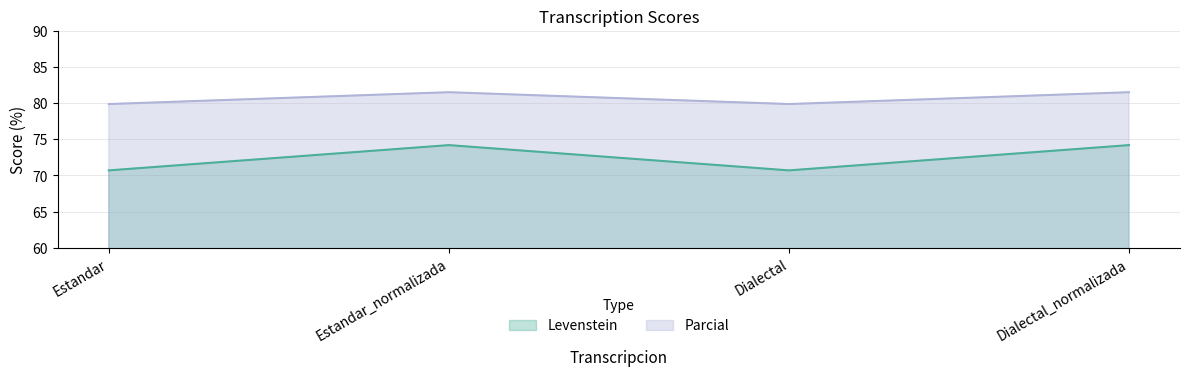

Reading left to right, list all the values displayed in this chart.

Levenstein: Estandar=70.7	Estandar_normalizada=74.2	Dialectal=70.7	Dialectal_normalizada=74.2
Parcial: Estandar=79.9	Estandar_normalizada=81.5	Dialectal=79.9	Dialectal_normalizada=81.5